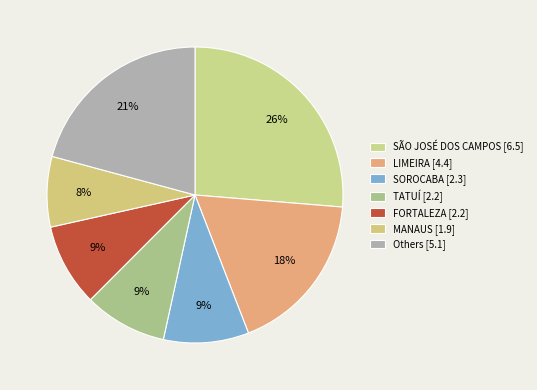

How many slices are in this pie chart?

7